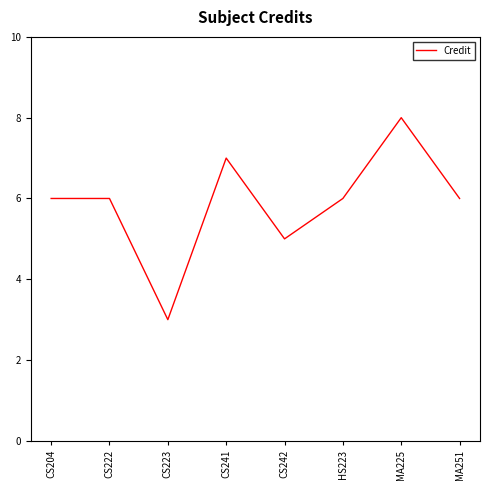

Which category has the lowest value across all series?

CS223